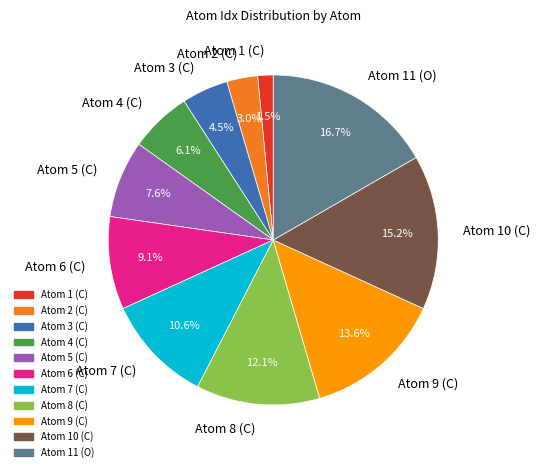

What percentage is the Atom 8 (C) slice, to the nearest percent?

12%